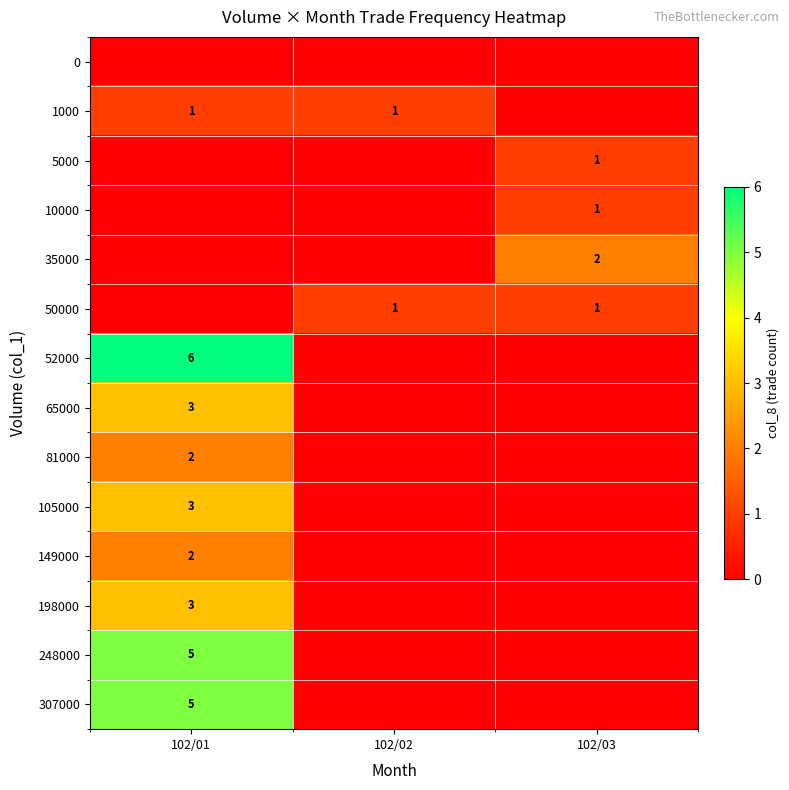

Count the number of categories in the chart.

3